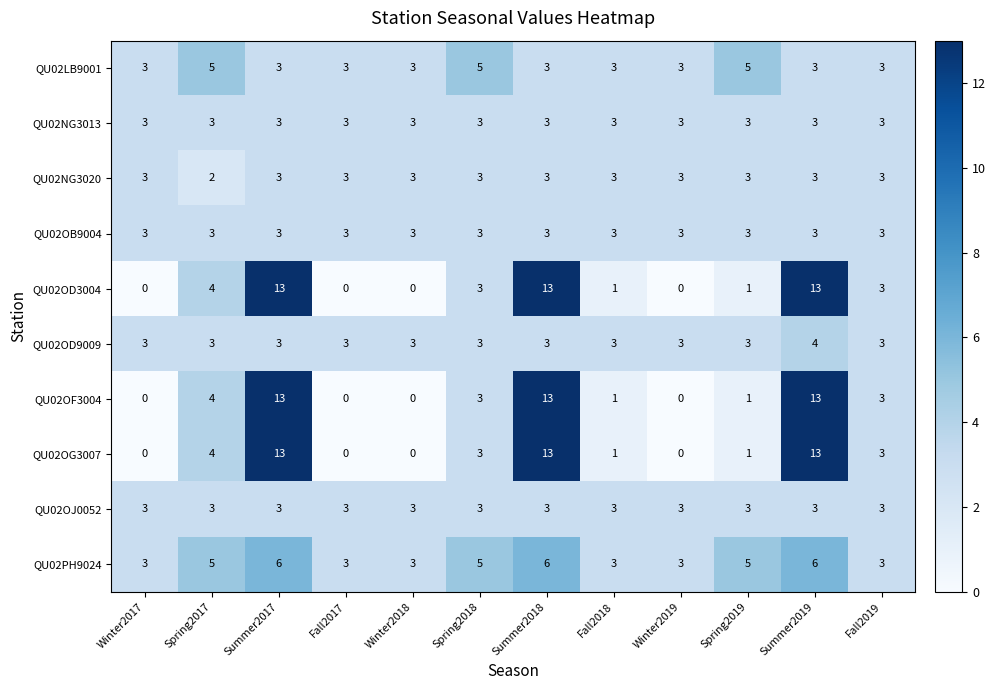

What is the sum of all QU02LB9001 values?

42